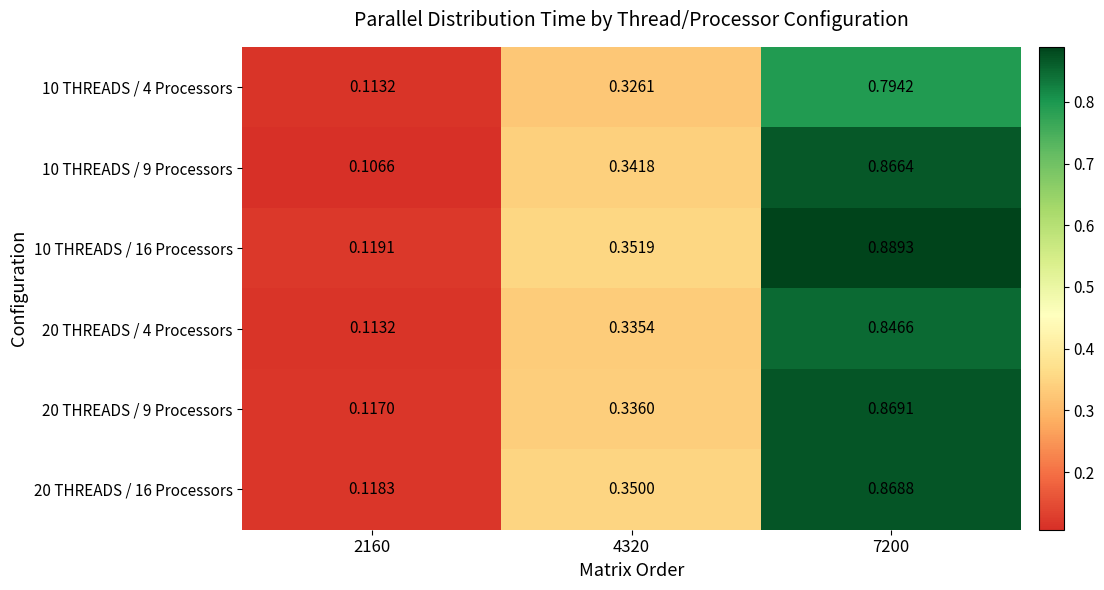

Rank the series by their maximum value, from highest to lowest.

10 THREADS / 16 Processors, 20 THREADS / 9 Processors, 20 THREADS / 16 Processors, 10 THREADS / 9 Processors, 20 THREADS / 4 Processors, 10 THREADS / 4 Processors